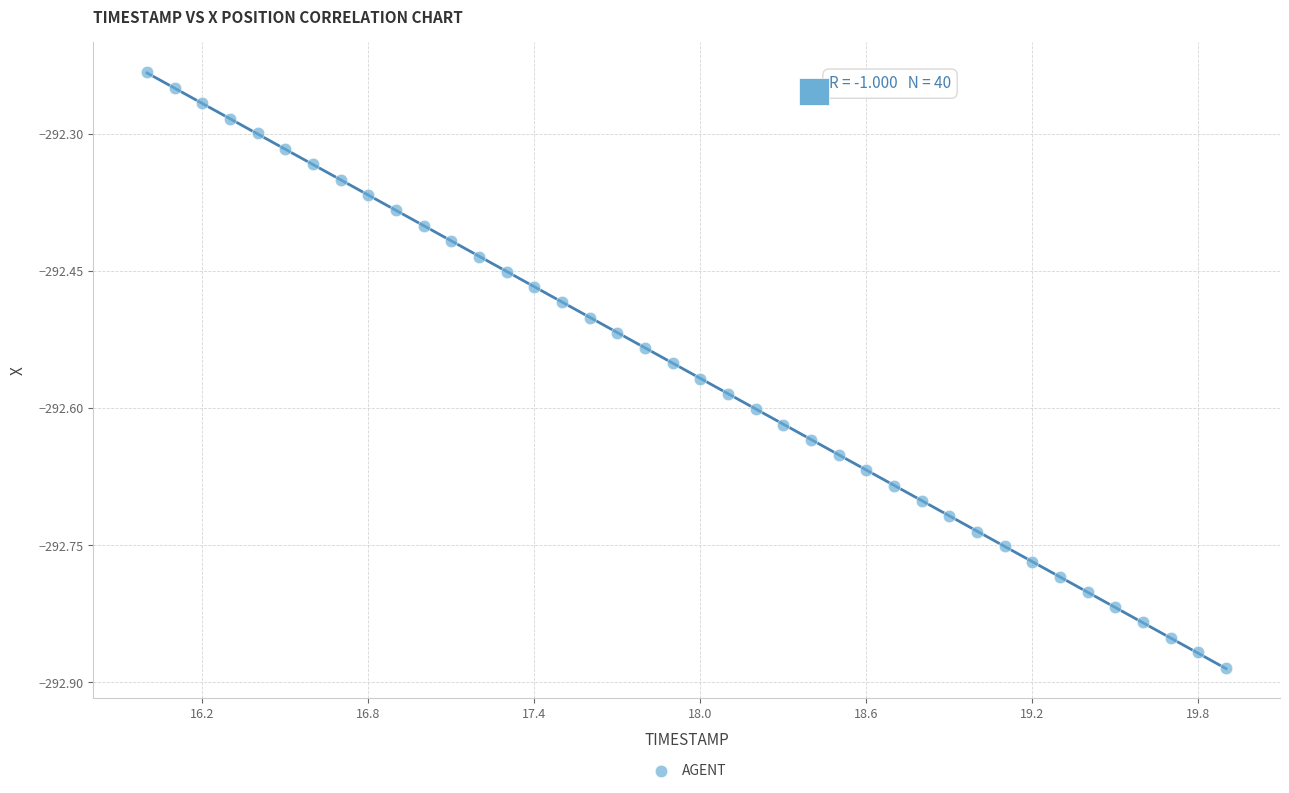

What is the range of Y values (max minus min)?

0.7